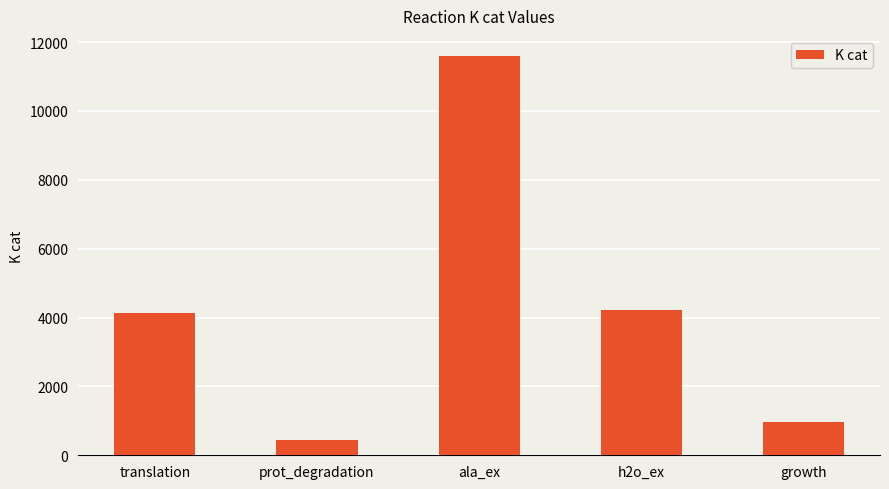

True or false: the data shows 4117.4 at translation.

True